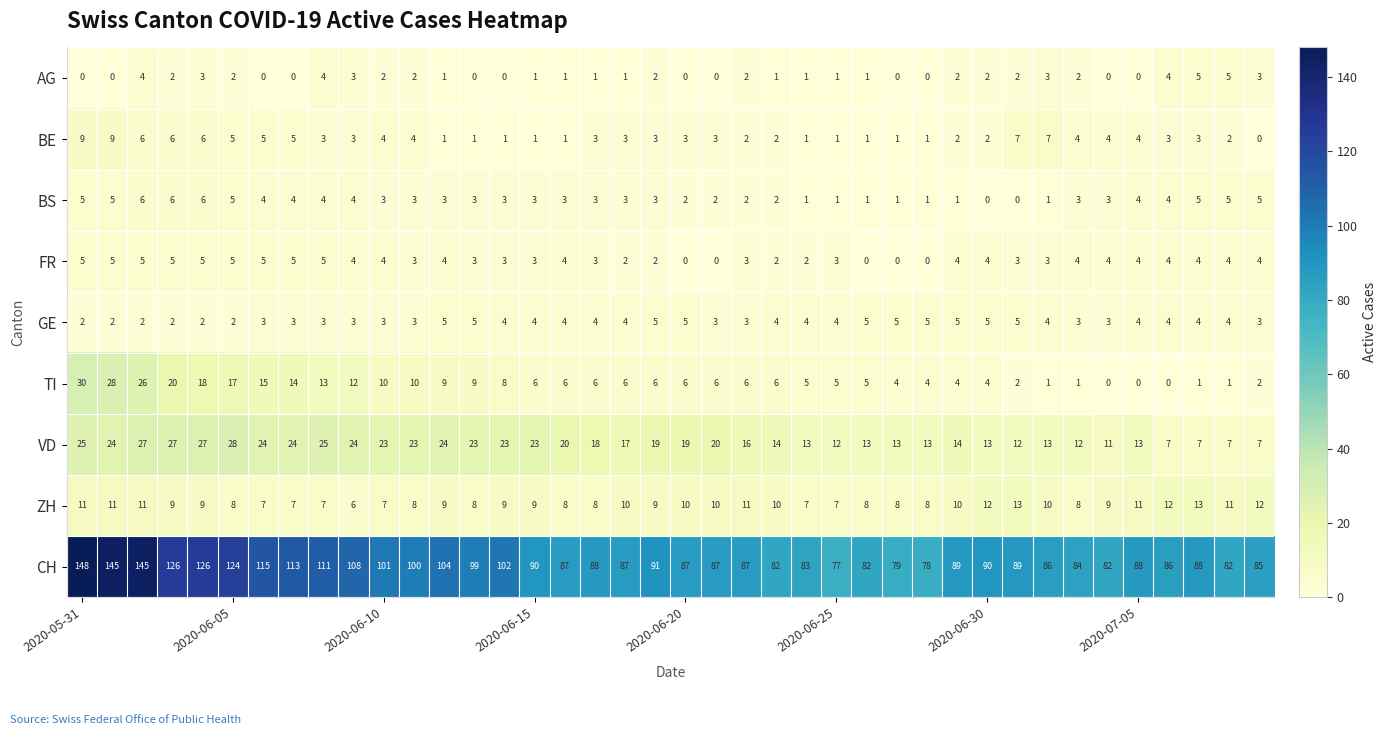

At how many categories does at least one series exceed 41?

40